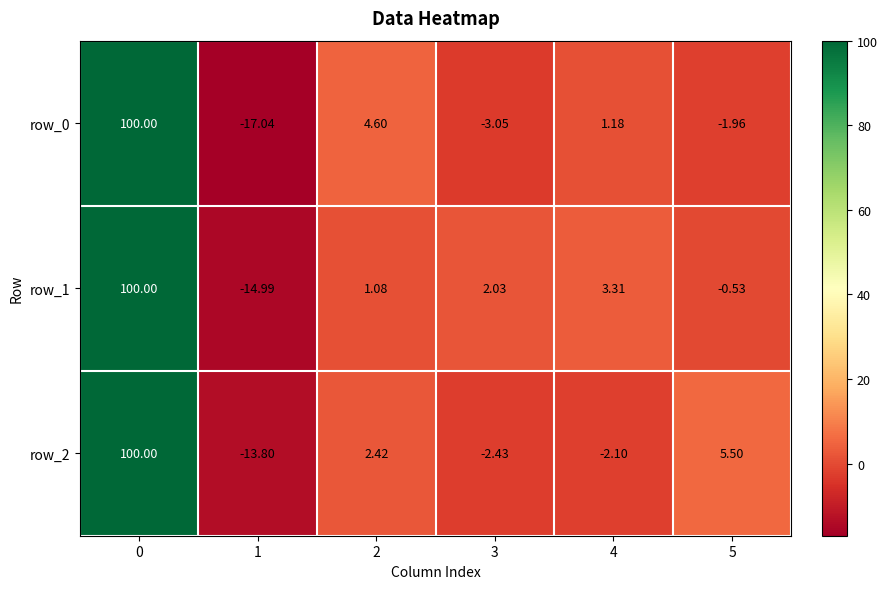

What is the difference between the maximum and minimum values in the row_0 series?

117.0